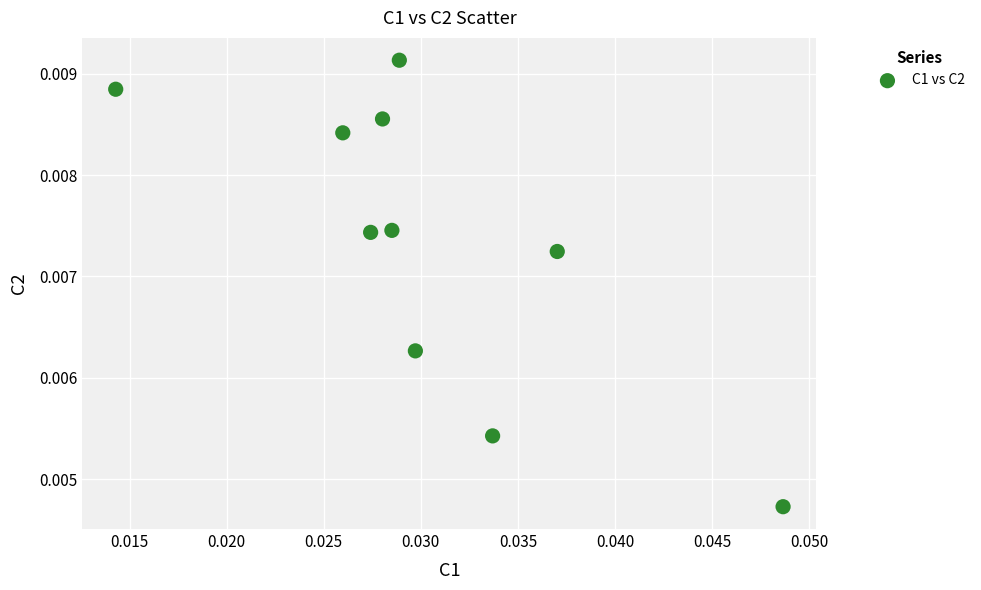

Count the number of points in this scatter plot.

10